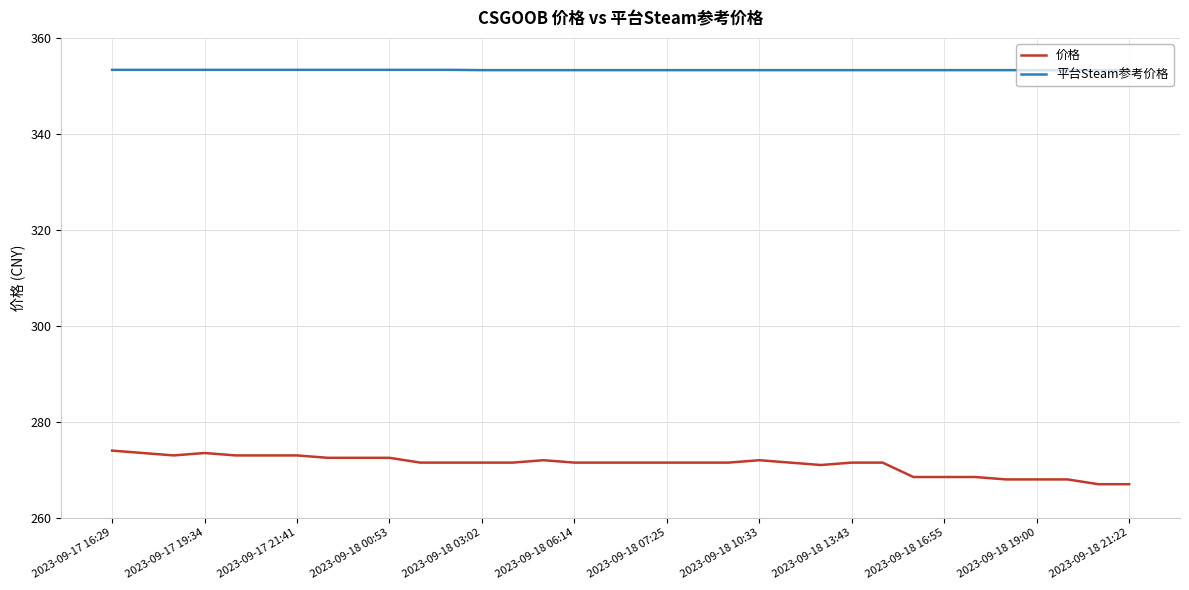

What is the maximum value for 价格?

274.0